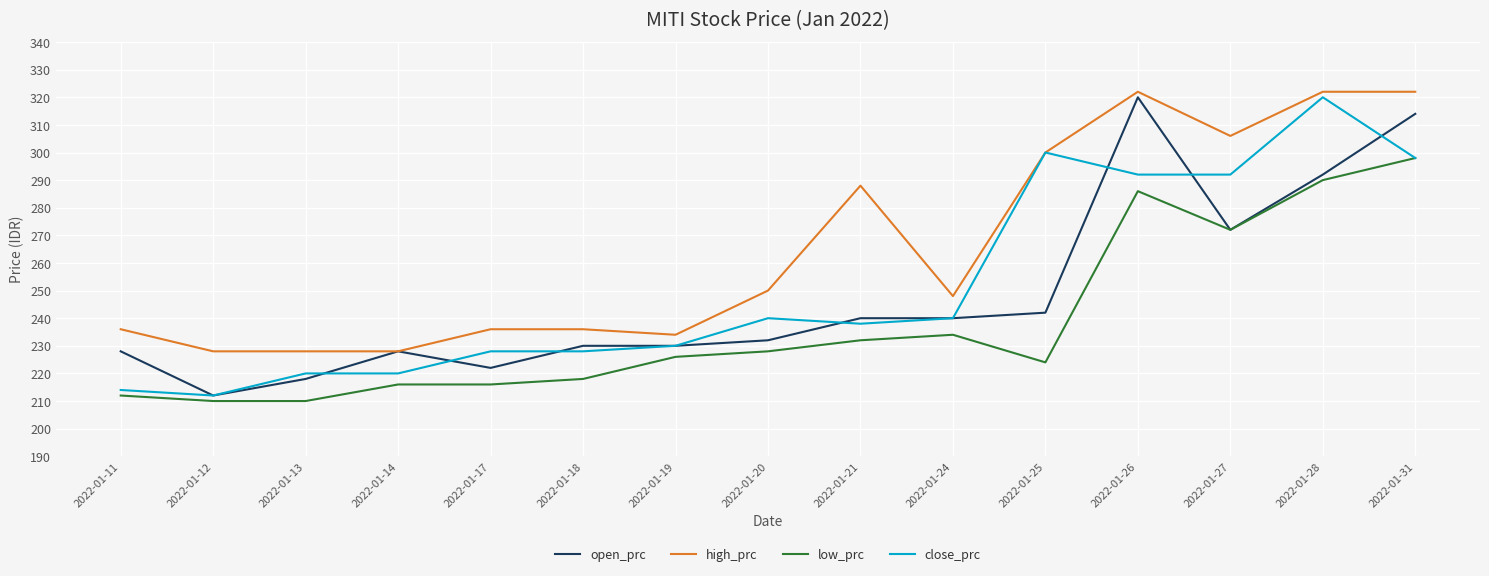

What is the maximum value shown in the chart?

322